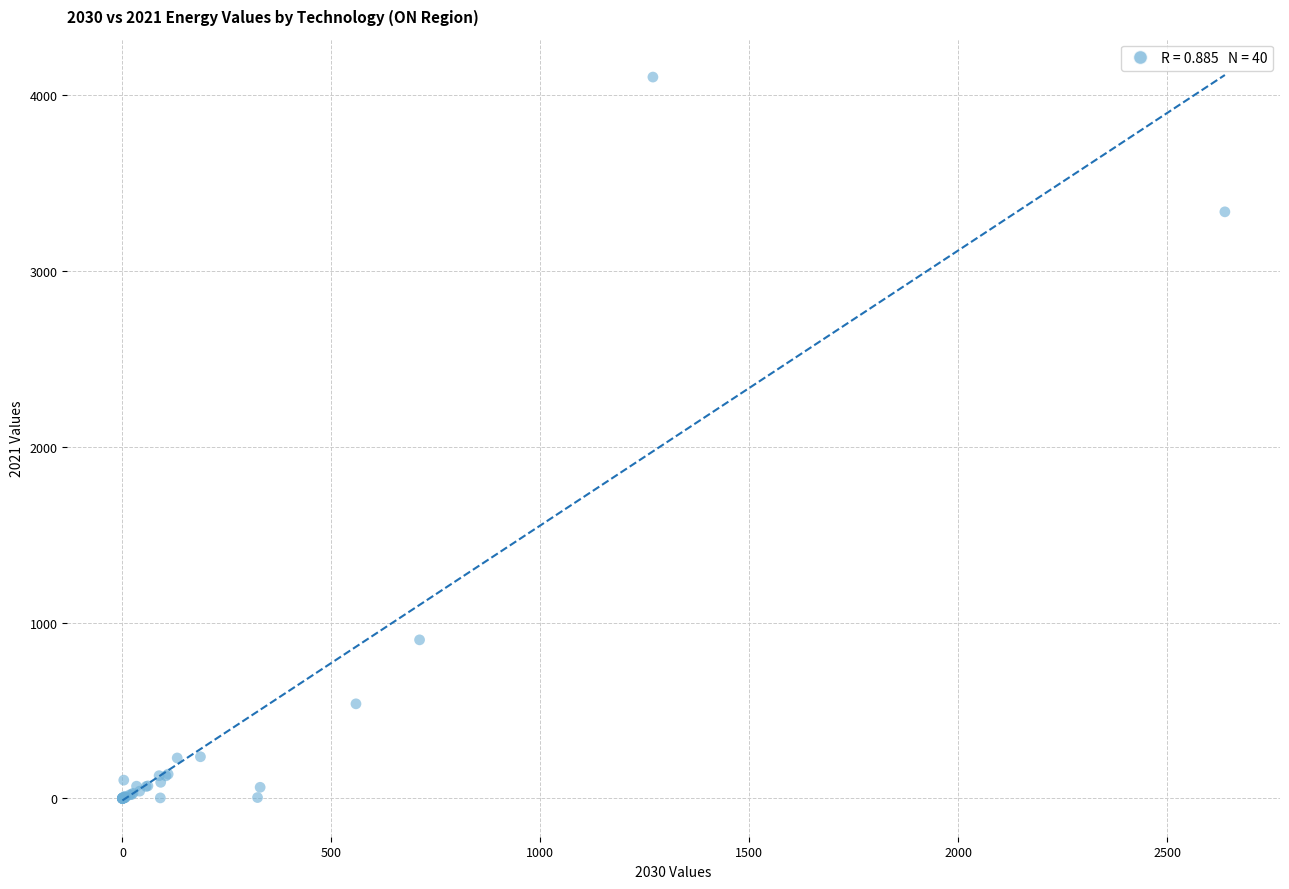

What Y value in the scatter plot is closest to 2052?

902.2